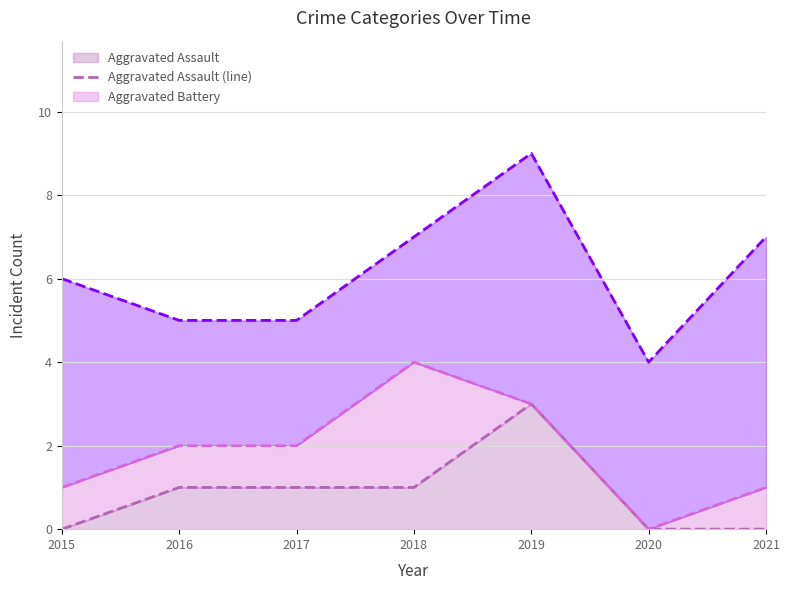

Between 2015 and 2018, which series saw the biggest shift?

Aggravated Battery (line)